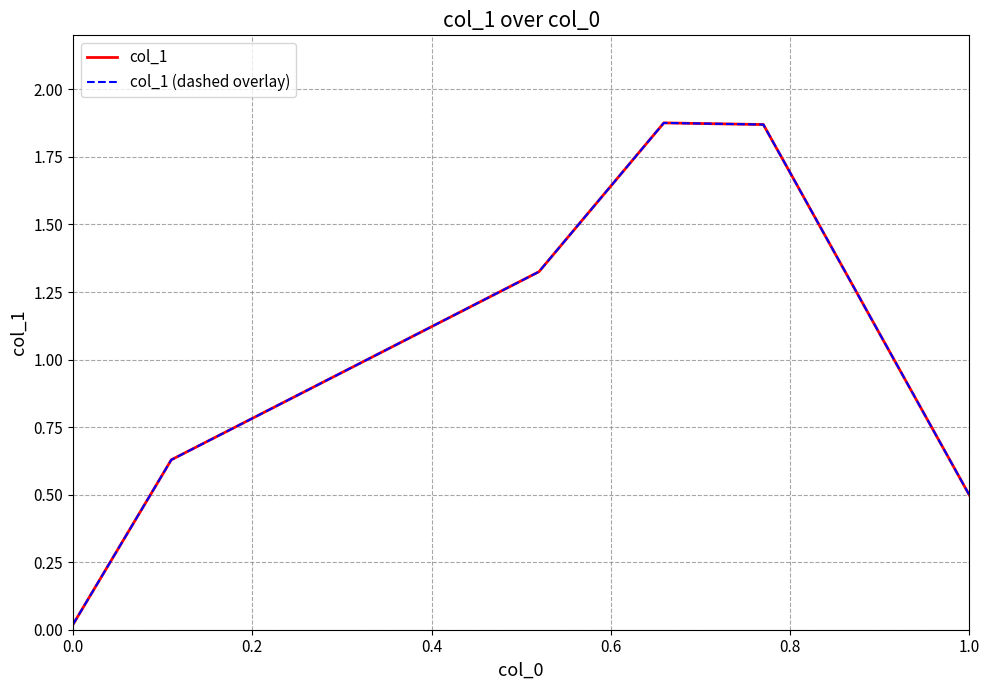

Is this an area chart (filled region under the line)?

No